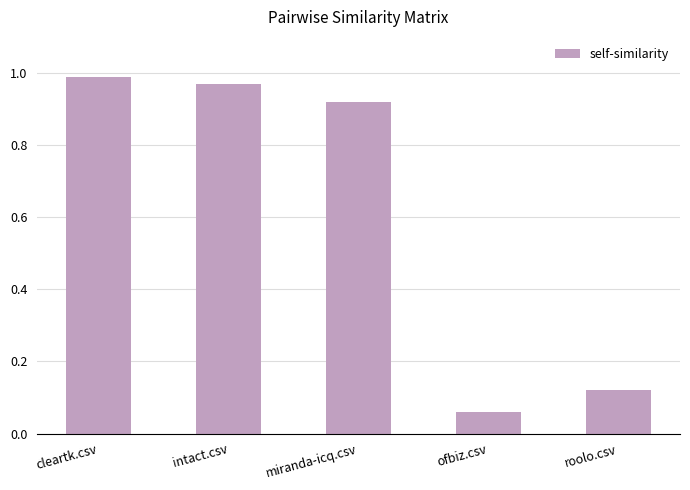

Is it true that the value at intact.csv is 1.0?

True